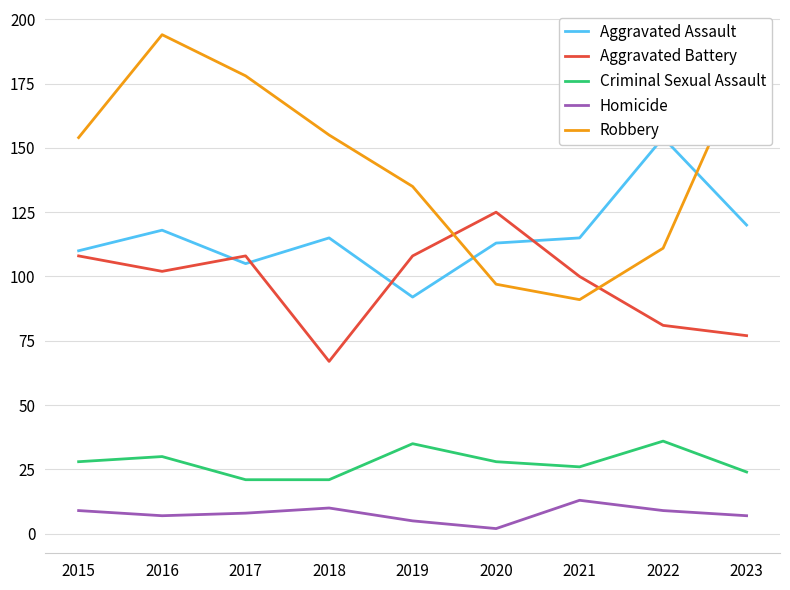

Does the chart display data point markers on the line(s)?

No